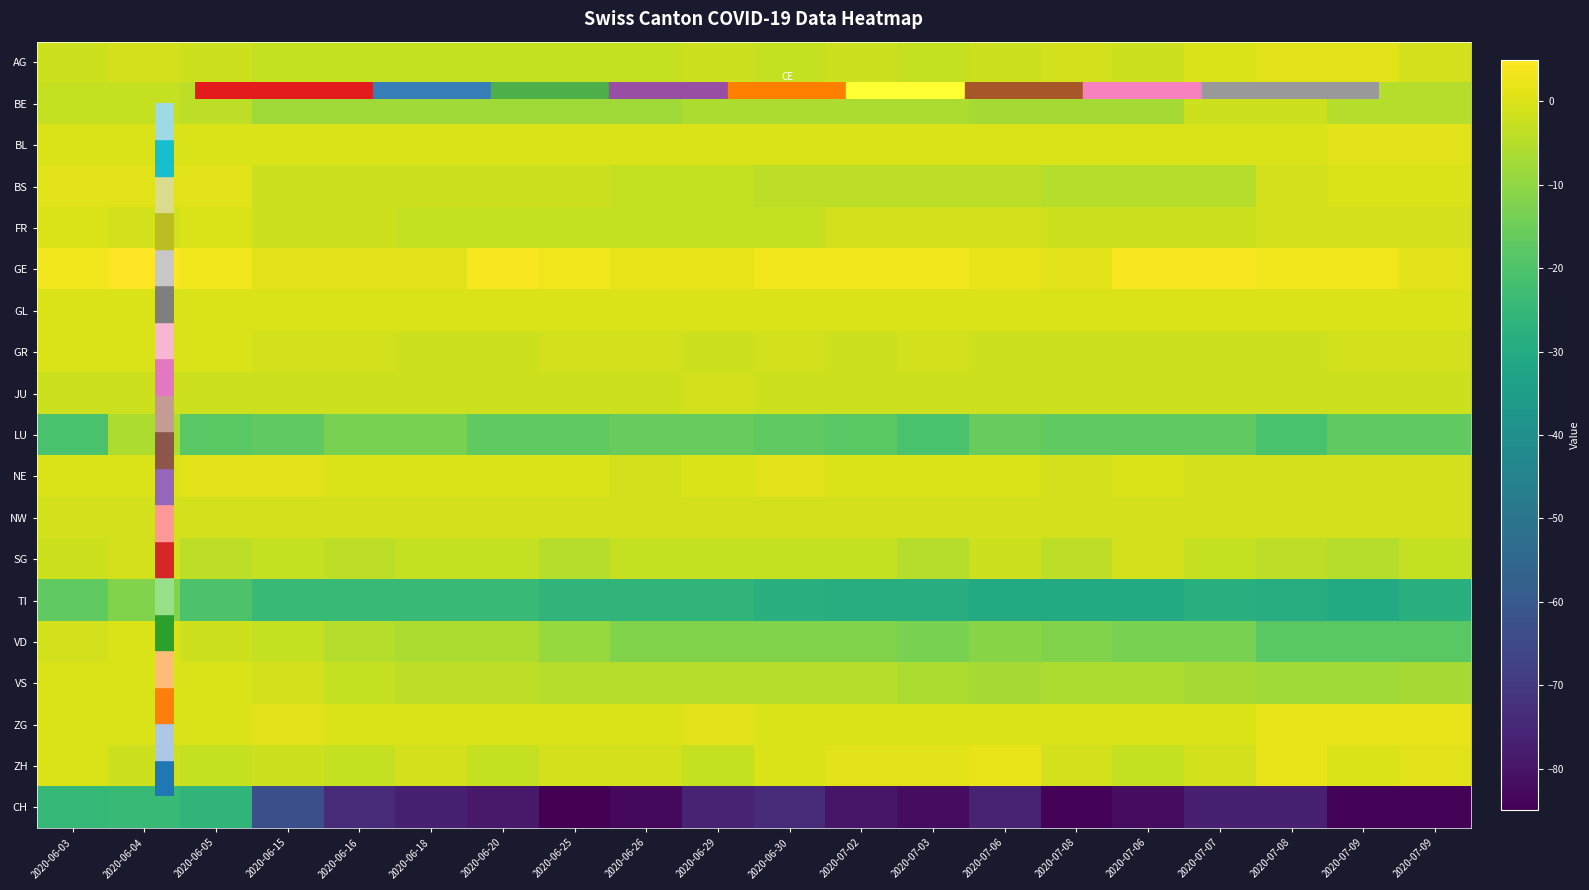

Reading left to right, extract all data points from this chart.

AG: 2020-06-03=-2	2020-06-04=-1	2020-06-05=-2	2020-06-15=-3	2020-06-16=-3	2020-06-18=-3	2020-06-20=-3	2020-06-25=-3	2020-06-26=-3	2020-06-29=-2	2020-06-30=-3	2020-07-02=-2	2020-07-03=-3	2020-07-06=-2	2020-07-08=-1	2020-07-06=-2	2020-07-07=0	2020-07-08=1	2020-07-09=1	2020-07-09=-1
BE: 2020-06-03=-3	2020-06-04=-3	2020-06-05=-4	2020-06-15=-8	2020-06-16=-8	2020-06-18=-8	2020-06-20=-8	2020-06-25=-8	2020-06-26=-8	2020-06-29=-6	2020-06-30=-6	2020-07-02=-6	2020-07-03=-6	2020-07-06=-7	2020-07-08=-7	2020-07-06=-7	2020-07-07=-2	2020-07-08=-2	2020-07-09=-5	2020-07-09=-5
BL: 2020-06-03=0	2020-06-04=0	2020-06-05=0	2020-06-15=0	2020-06-16=0	2020-06-18=0	2020-06-20=0	2020-06-25=0	2020-06-26=0	2020-06-29=0	2020-06-30=0	2020-07-02=0	2020-07-03=0	2020-07-06=0	2020-07-08=0	2020-07-06=0	2020-07-07=0	2020-07-08=0	2020-07-09=1	2020-07-09=1
BS: 2020-06-03=1	2020-06-04=1	2020-06-05=1	2020-06-15=-2	2020-06-16=-2	2020-06-18=-2	2020-06-20=-2	2020-06-25=-2	2020-06-26=-3	2020-06-29=-3	2020-06-30=-4	2020-07-02=-4	2020-07-03=-4	2020-07-06=-4	2020-07-08=-5	2020-07-06=-5	2020-07-07=-5	2020-07-08=-1	2020-07-09=0	2020-07-09=0
FR: 2020-06-03=0	2020-06-04=-1	2020-06-05=0	2020-06-15=-2	2020-06-16=-2	2020-06-18=-3	2020-06-20=-3	2020-06-25=-3	2020-06-26=-3	2020-06-29=-3	2020-06-30=-3	2020-07-02=-1	2020-07-03=-1	2020-07-06=-1	2020-07-08=-2	2020-07-06=-2	2020-07-07=-2	2020-07-08=-1	2020-07-09=-1	2020-07-09=-1
GE: 2020-06-03=3	2020-06-04=5	2020-06-05=3	2020-06-15=1	2020-06-16=1	2020-06-18=1	2020-06-20=4	2020-06-25=3	2020-06-26=2	2020-06-29=2	2020-06-30=3	2020-07-02=3	2020-07-03=3	2020-07-06=2	2020-07-08=1	2020-07-06=4	2020-07-07=4	2020-07-08=3	2020-07-09=3	2020-07-09=1
GL: 2020-06-03=0	2020-06-04=0	2020-06-05=0	2020-06-15=0	2020-06-16=0	2020-06-18=0	2020-06-20=0	2020-06-25=0	2020-06-26=0	2020-06-29=0	2020-06-30=0	2020-07-02=0	2020-07-03=0	2020-07-06=0	2020-07-08=0	2020-07-06=0	2020-07-07=0	2020-07-08=0	2020-07-09=0	2020-07-09=0
GR: 2020-06-03=0	2020-06-04=0	2020-06-05=0	2020-06-15=-1	2020-06-16=-1	2020-06-18=-2	2020-06-20=-2	2020-06-25=-1	2020-06-26=-1	2020-06-29=-2	2020-06-30=-1	2020-07-02=-2	2020-07-03=-1	2020-07-06=-2	2020-07-08=-2	2020-07-06=-2	2020-07-07=-2	2020-07-08=-2	2020-07-09=-1	2020-07-09=-1
JU: 2020-06-03=-2	2020-06-04=-2	2020-06-05=-2	2020-06-15=-2	2020-06-16=-2	2020-06-18=-2	2020-06-20=-2	2020-06-25=-2	2020-06-26=-2	2020-06-29=-1	2020-06-30=-2	2020-07-02=-2	2020-07-03=-2	2020-07-06=-2	2020-07-08=-2	2020-07-06=-2	2020-07-07=-2	2020-07-08=-2	2020-07-09=-2	2020-07-09=-2
LU: 2020-06-03=-21	2020-06-04=-6	2020-06-05=-18	2020-06-15=-17	2020-06-16=-13	2020-06-18=-13	2020-06-20=-17	2020-06-25=-17	2020-06-26=-16	2020-06-29=-16	2020-06-30=-17	2020-07-02=-18	2020-07-03=-21	2020-07-06=-16	2020-07-08=-17	2020-07-06=-17	2020-07-07=-17	2020-07-08=-21	2020-07-09=-17	2020-07-09=-17
NE: 2020-06-03=0	2020-06-04=0	2020-06-05=1	2020-06-15=1	2020-06-16=0	2020-06-18=0	2020-06-20=0	2020-06-25=0	2020-06-26=-1	2020-06-29=0	2020-06-30=1	2020-07-02=0	2020-07-03=0	2020-07-06=0	2020-07-08=-1	2020-07-06=0	2020-07-07=-1	2020-07-08=-1	2020-07-09=-1	2020-07-09=-1
NW: 2020-06-03=-1	2020-06-04=-1	2020-06-05=-1	2020-06-15=-1	2020-06-16=-1	2020-06-18=-1	2020-06-20=-1	2020-06-25=-1	2020-06-26=-1	2020-06-29=-1	2020-06-30=-1	2020-07-02=-1	2020-07-03=-1	2020-07-06=-1	2020-07-08=-1	2020-07-06=-1	2020-07-07=-1	2020-07-08=-1	2020-07-09=-1	2020-07-09=-1
SG: 2020-06-03=-2	2020-06-04=-1	2020-06-05=-4	2020-06-15=-3	2020-06-16=-4	2020-06-18=-3	2020-06-20=-3	2020-06-25=-5	2020-06-26=-3	2020-06-29=-3	2020-06-30=-3	2020-07-02=-3	2020-07-03=-5	2020-07-06=-2	2020-07-08=-4	2020-07-06=-1	2020-07-07=-3	2020-07-08=-4	2020-07-09=-5	2020-07-09=-3
TI: 2020-06-03=-17	2020-06-04=-12	2020-06-05=-20	2020-06-15=-24	2020-06-16=-24	2020-06-18=-24	2020-06-20=-24	2020-06-25=-26	2020-06-26=-26	2020-06-29=-26	2020-06-30=-28	2020-07-02=-29	2020-07-03=-29	2020-07-06=-30	2020-07-08=-30	2020-07-06=-30	2020-07-07=-28	2020-07-08=-29	2020-07-09=-30	2020-07-09=-28
VD: 2020-06-03=-1	2020-06-04=0	2020-06-05=-2	2020-06-15=-3	2020-06-16=-5	2020-06-18=-6	2020-06-20=-6	2020-06-25=-9	2020-06-26=-12	2020-06-29=-12	2020-06-30=-12	2020-07-02=-12	2020-07-03=-13	2020-07-06=-11	2020-07-08=-12	2020-07-06=-13	2020-07-07=-13	2020-07-08=-18	2020-07-09=-18	2020-07-09=-18
VS: 2020-06-03=0	2020-06-04=0	2020-06-05=0	2020-06-15=-1	2020-06-16=-3	2020-06-18=-4	2020-06-20=-4	2020-06-25=-5	2020-06-26=-5	2020-06-29=-5	2020-06-30=-5	2020-07-02=-5	2020-07-03=-6	2020-07-06=-7	2020-07-08=-6	2020-07-06=-6	2020-07-07=-7	2020-07-08=-8	2020-07-09=-8	2020-07-09=-7
ZG: 2020-06-03=0	2020-06-04=0	2020-06-05=0	2020-06-15=1	2020-06-16=0	2020-06-18=0	2020-06-20=0	2020-06-25=0	2020-06-26=0	2020-06-29=1	2020-06-30=0	2020-07-02=0	2020-07-03=0	2020-07-06=0	2020-07-08=0	2020-07-06=0	2020-07-07=0	2020-07-08=2	2020-07-09=2	2020-07-09=2
ZH: 2020-06-03=0	2020-06-04=-2	2020-06-05=-3	2020-06-15=-2	2020-06-16=-3	2020-06-18=-1	2020-06-20=-3	2020-06-25=-1	2020-06-26=-1	2020-06-29=-3	2020-06-30=0	2020-07-02=1	2020-07-03=1	2020-07-06=2	2020-07-08=-1	2020-07-06=-3	2020-07-07=-1	2020-07-08=2	2020-07-09=0	2020-07-09=1
CH: 2020-06-03=-25	2020-06-04=-24	2020-06-05=-26	2020-06-15=-63	2020-06-16=-74	2020-06-18=-77	2020-06-20=-79	2020-06-25=-85	2020-06-26=-83	2020-06-29=-76	2020-06-30=-74	2020-07-02=-80	2020-07-03=-82	2020-07-06=-76	2020-07-08=-84	2020-07-06=-82	2020-07-07=-77	2020-07-08=-77	2020-07-09=-84	2020-07-09=-84